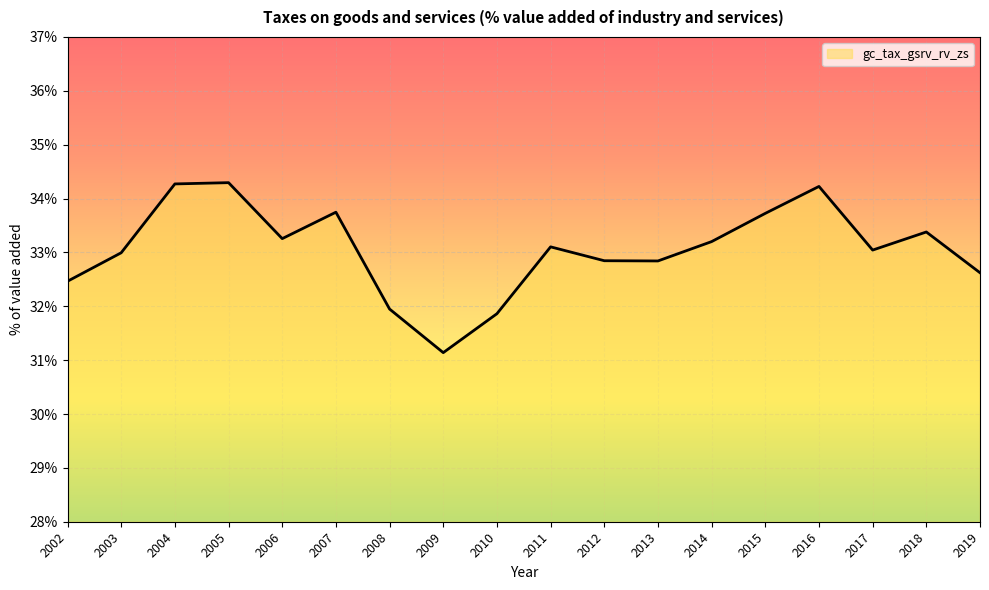

How many lines are shown in the chart?

1